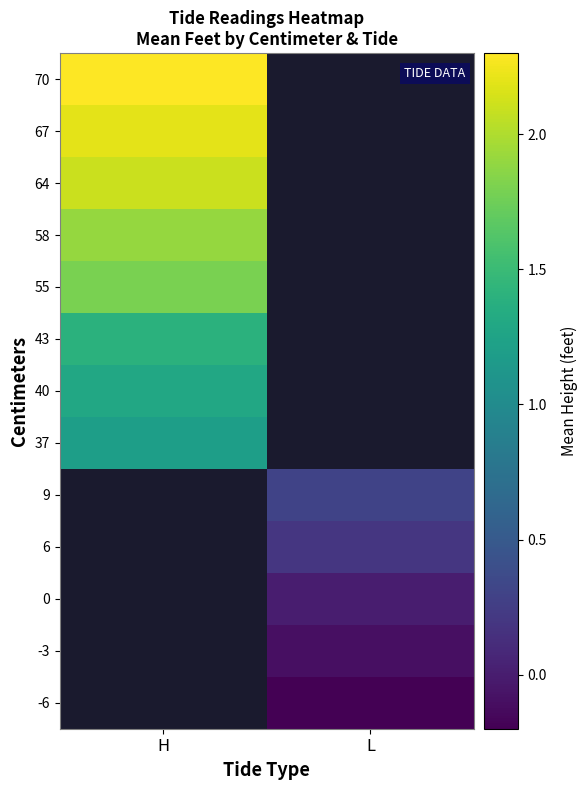

At which label is 40 closest to 1?

H